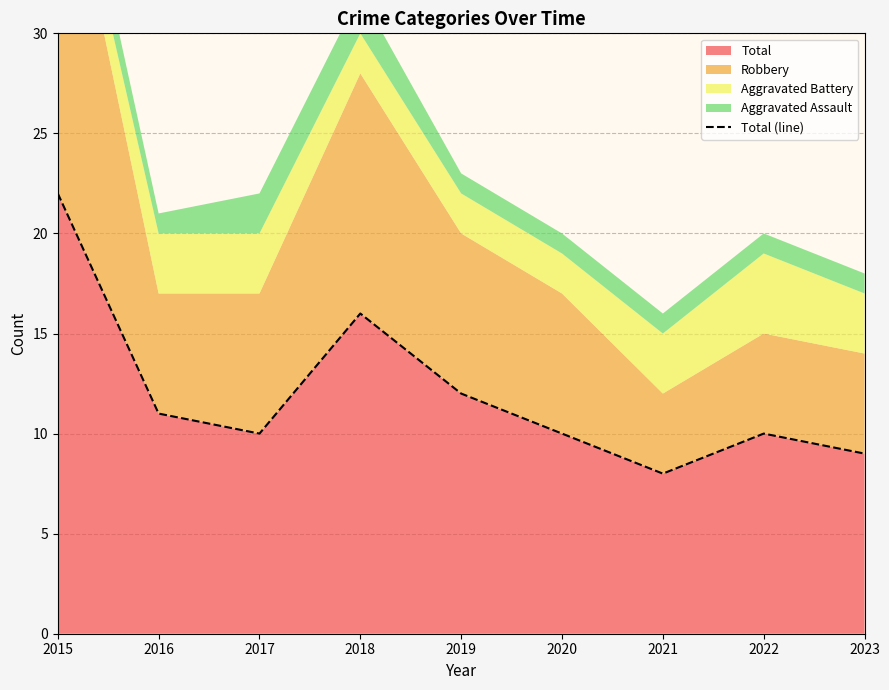

Rank the categories by value from lowest to highest.

2021, 2023, 2017, 2020, 2022, 2016, 2019, 2018, 2015